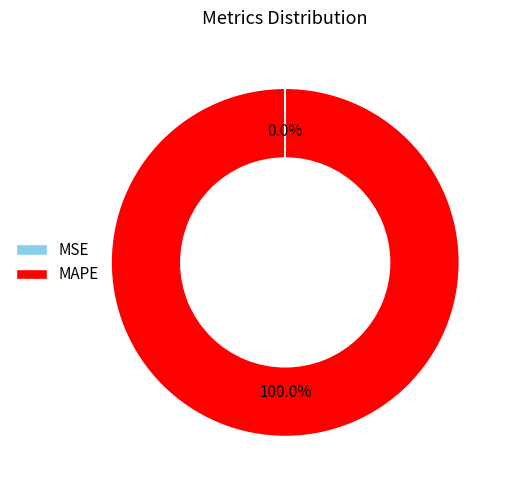

Which slice represents more than half of the pie?

MAPE